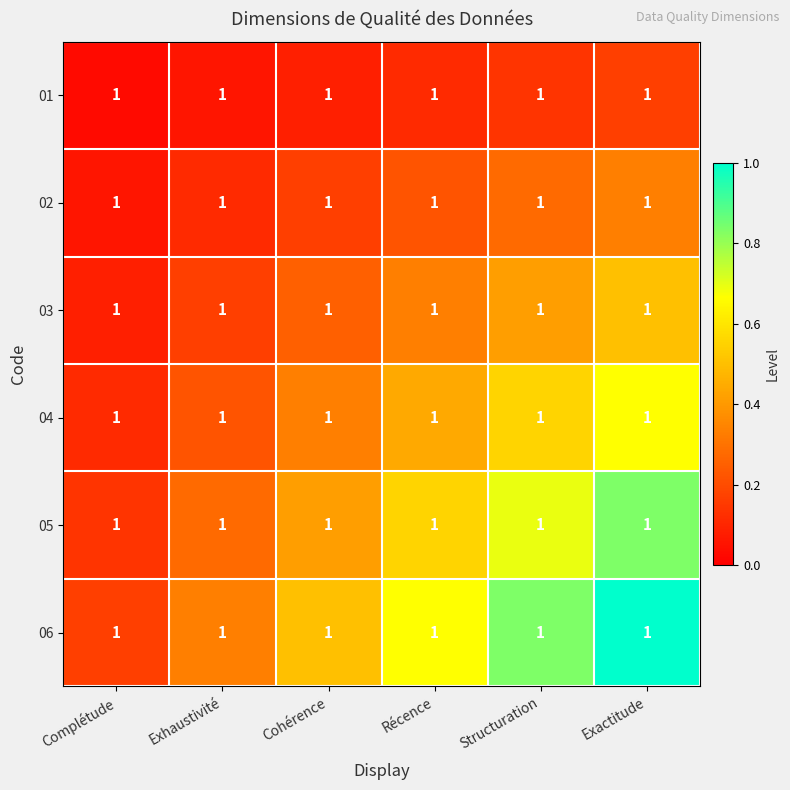

Which series changed the most between Exhaustivité and Cohérence?

06